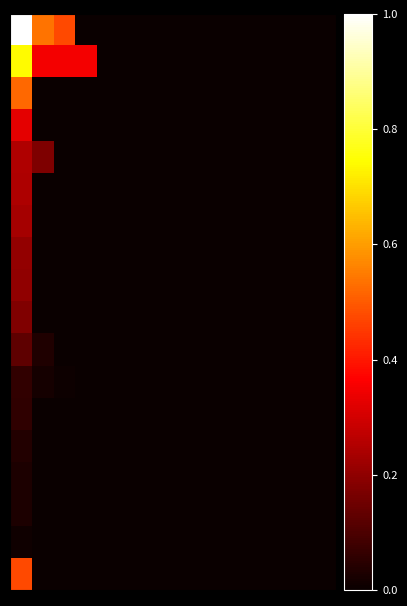

Which label corresponds to the smallest value in the chart?

3